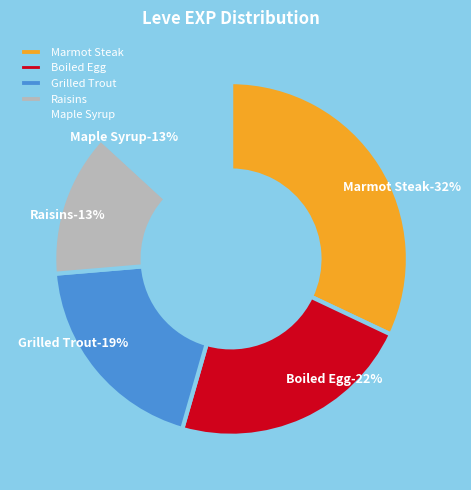

Is it true that Orange Juice is 15% of the pie?

False